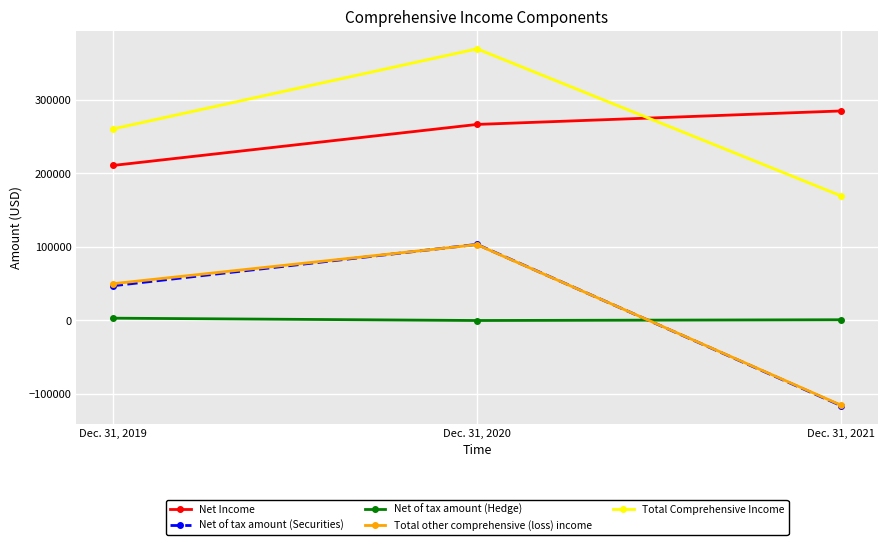

What is the average value of the Net of tax amount (Hedge) series?

1045